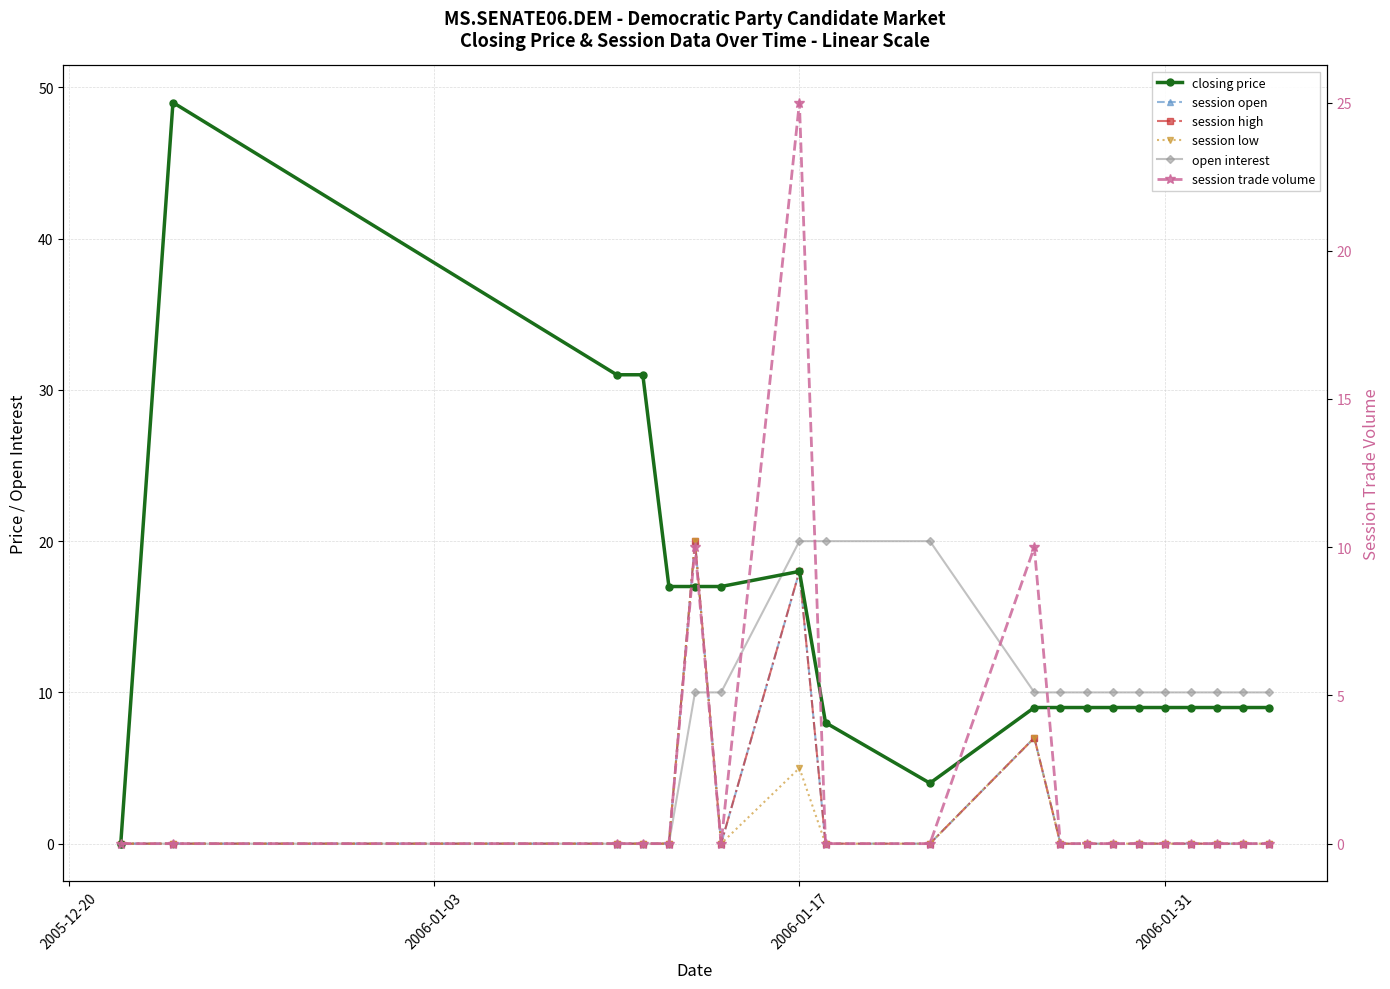

How many positive values does the closing price series have?

19